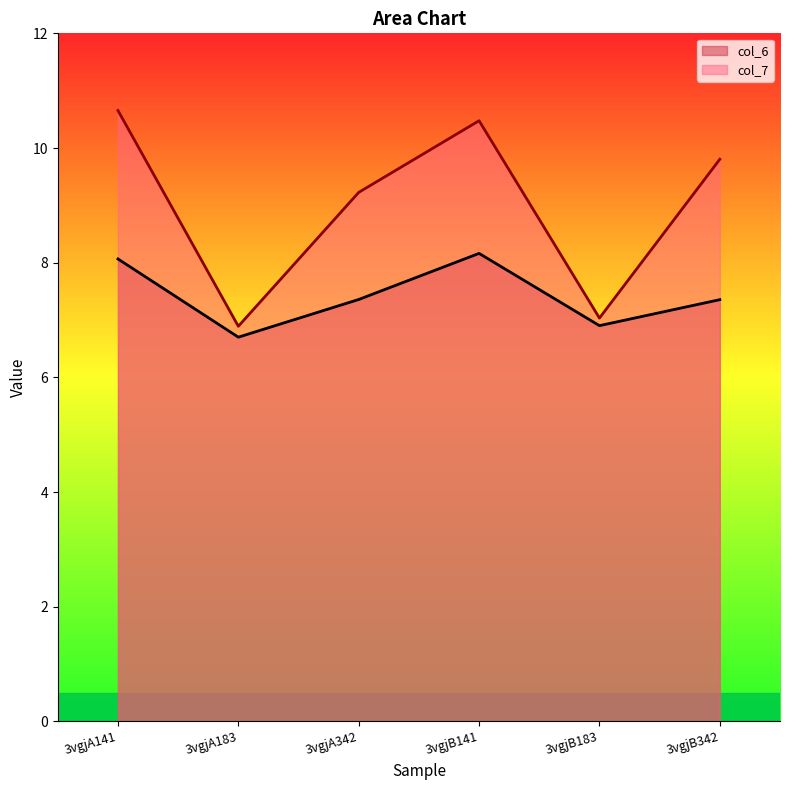

Reading right to left, what are all the values shown in this chart?

col_6: 7.4	6.9	8.2	7.4	6.7	8.1
col_7: 9.8	7.0	10.5	9.2	6.9	10.7